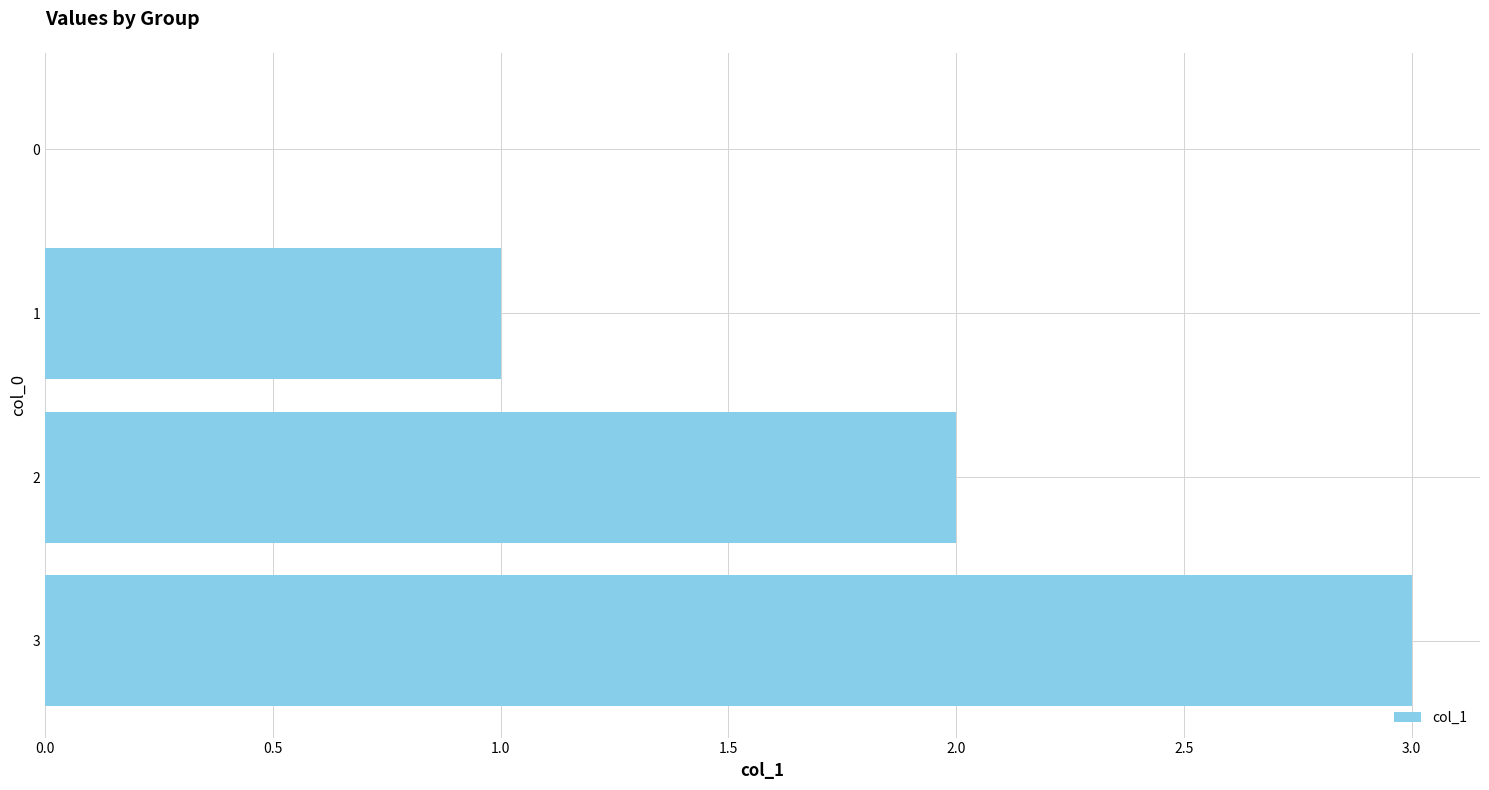

The value at 1 is 1. True or false?

True